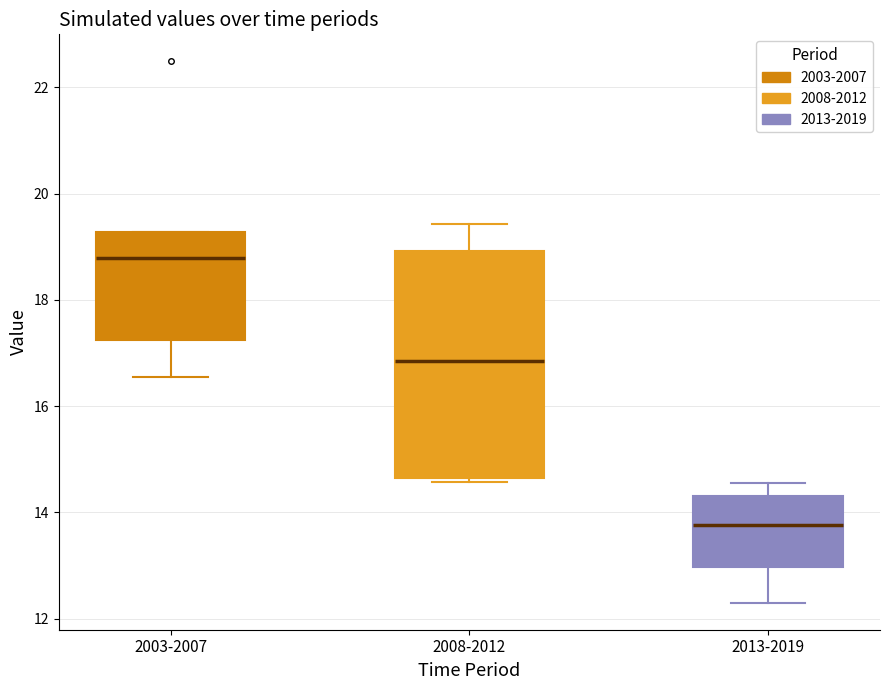

Where does the median line of the box for 2013-2019 sit on the y-axis? The values are not printed on the chart, so give them approximately, as read against the axis.

13.8